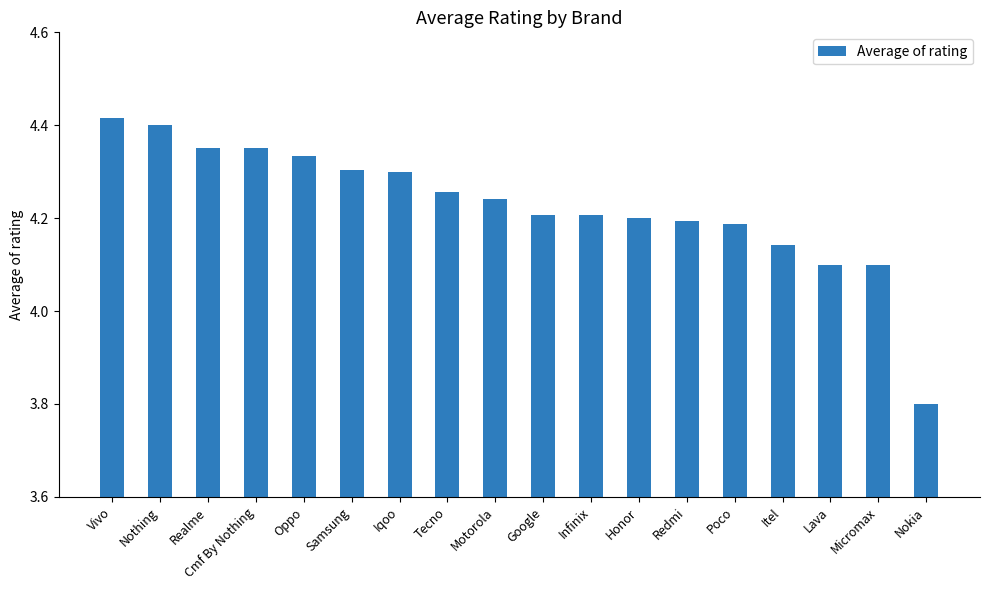

Which label corresponds to the smallest value in the chart?

Nokia